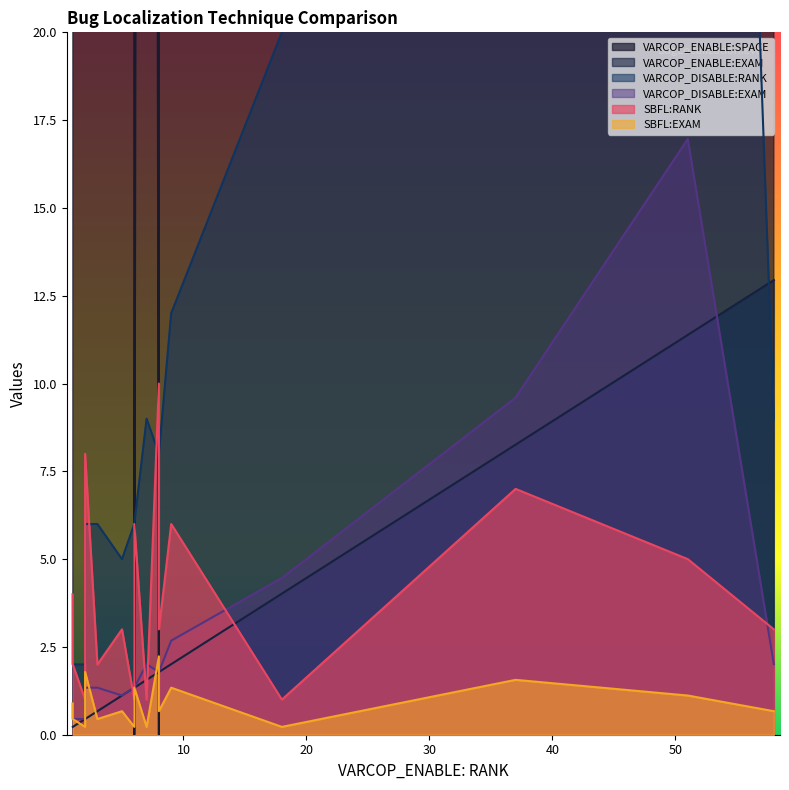

At which label does VARCOP_ENABLE:EXAM reach its peak?

6